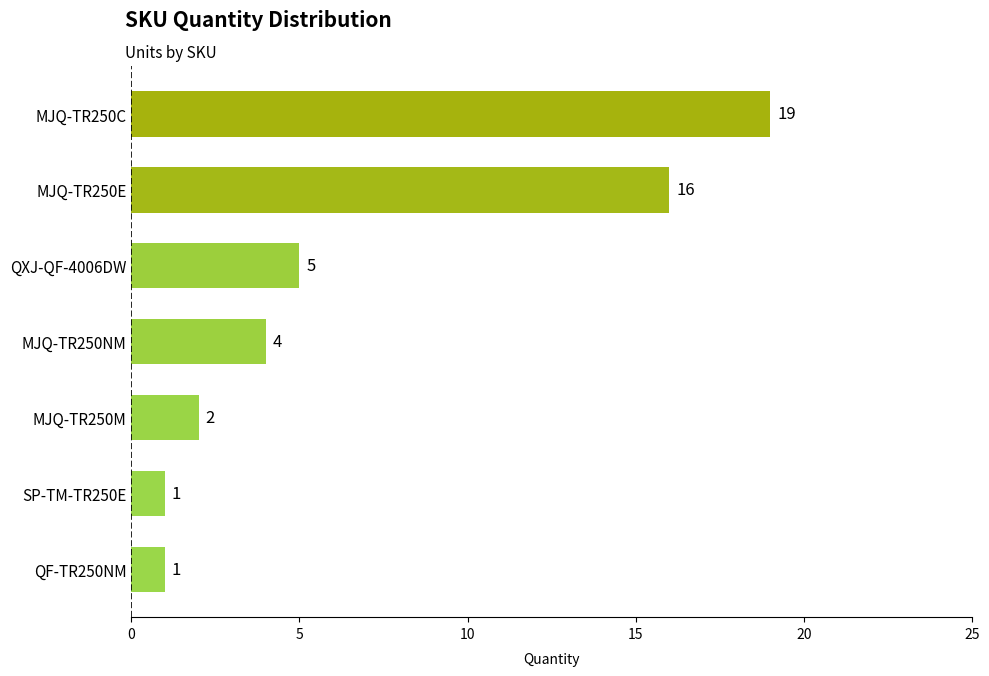

At which label is the value closest to 10?

QXJ-QF-4006DW